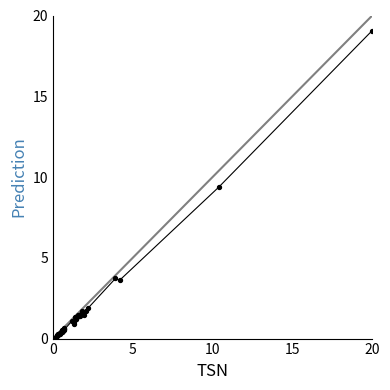

What is the difference between the maximum and minimum values?

19.1